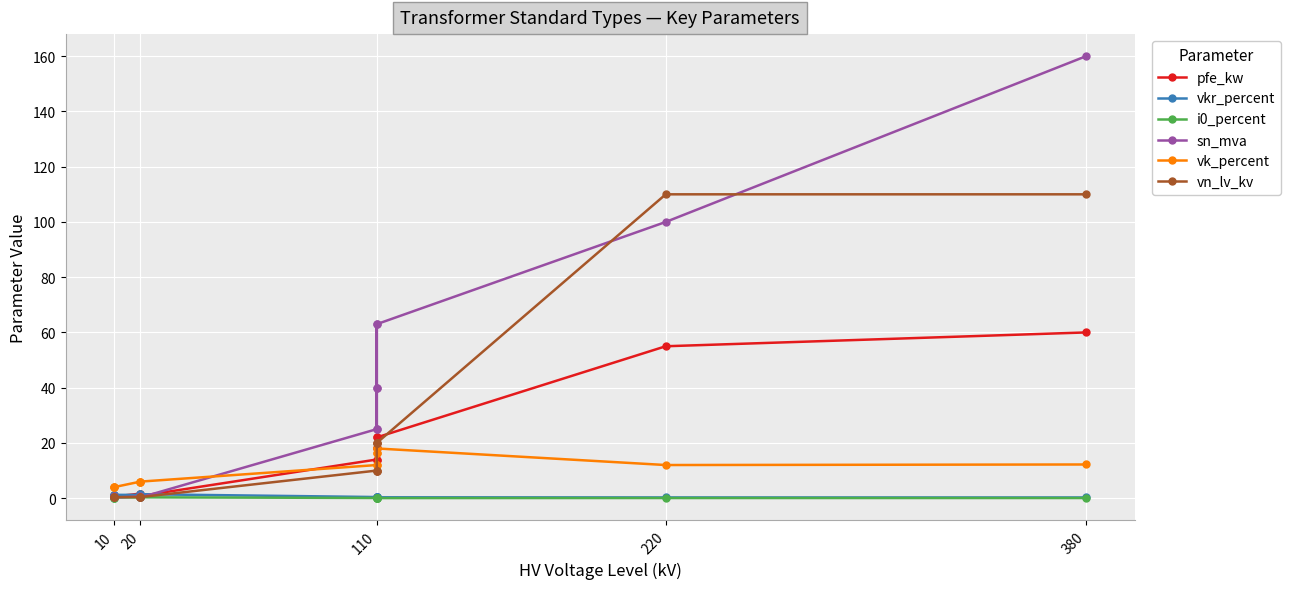

Is it true that pfe_kw equals 0.8 at 10?

False